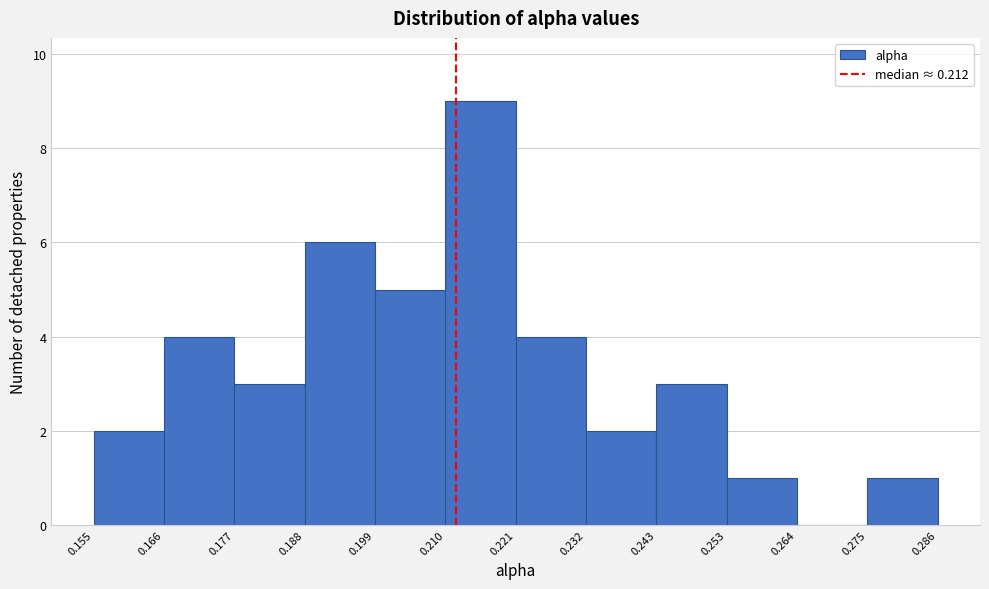

Reading left to right, list every bar in this chart as the range it spans on the x-axis followed by its height. The values are not printed on the chart, so give them approximately, as read against the axis.

0.155 to 0.166: 2
0.166 to 0.177: 4
0.177 to 0.188: 3
0.188 to 0.199: 6
0.199 to 0.210: 5
0.210 to 0.221: 9
0.221 to 0.232: 4
0.232 to 0.243: 2
0.243 to 0.253: 3
0.253 to 0.264: 1
0.264 to 0.275: 0
0.275 to 0.286: 1